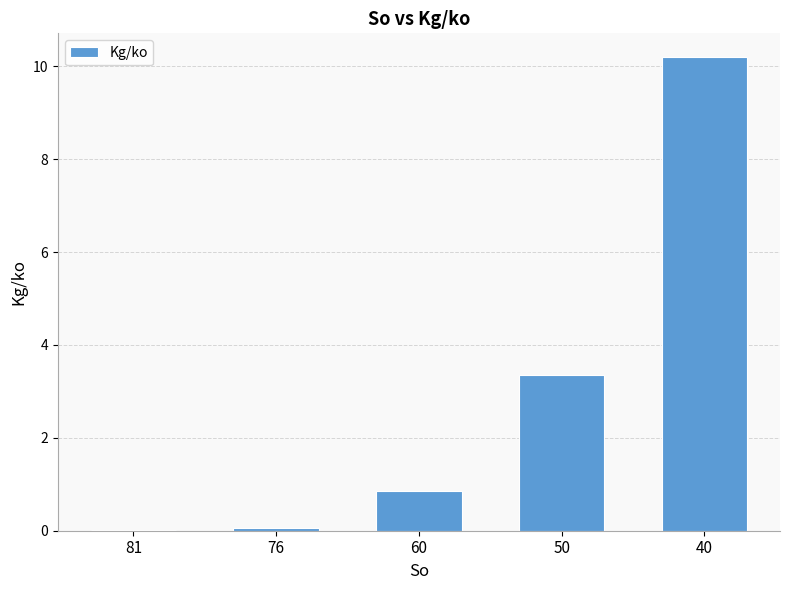

Between 50 and 40, which is larger?

40